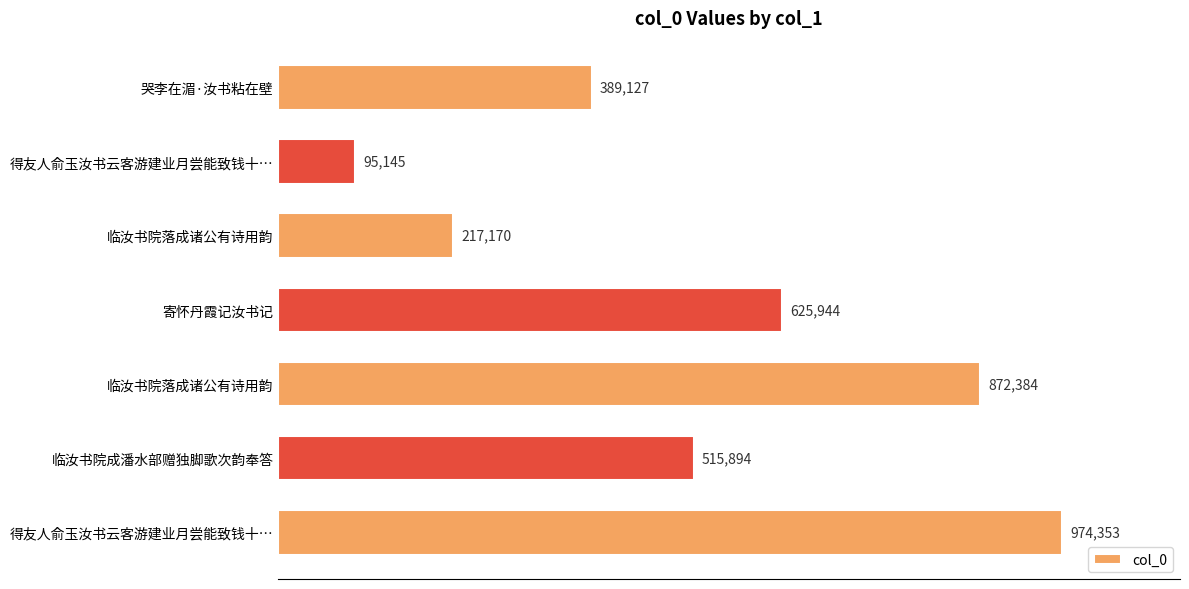

Are the bars horizontal?

Yes